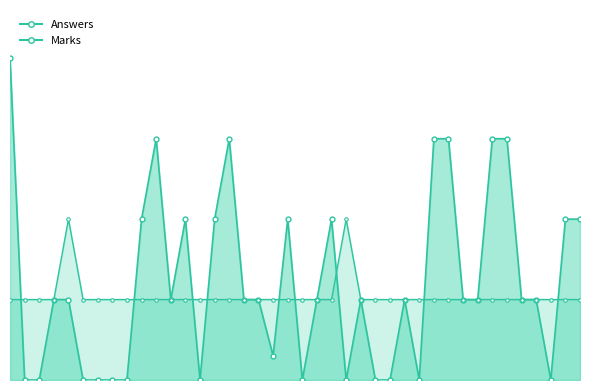

What is the greatest value displayed?

2